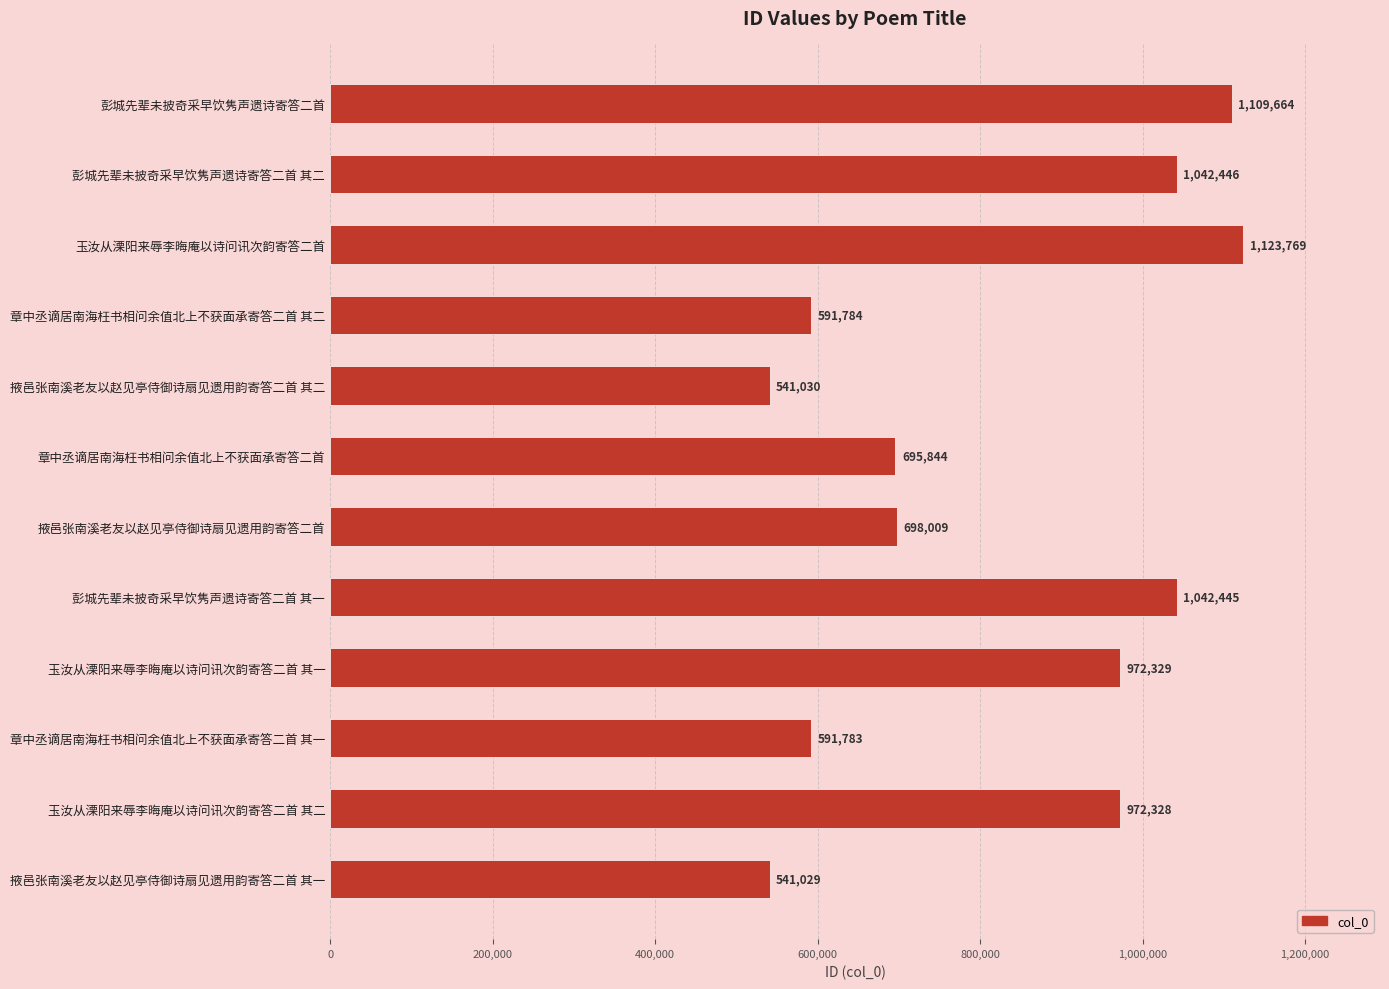

What is the change in value from 掖邑张南溪老友以赵见亭侍御诗扇见遗用韵寄答二首 其二 to 玉汝从溧阳来辱李晦庵以诗问讯次韵寄答二首 其二?

+431298